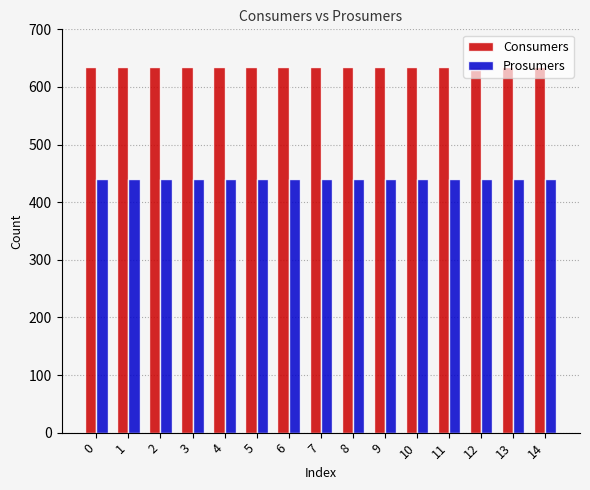

Rank the series at 6 from highest to lowest value.

Consumers, Prosumers